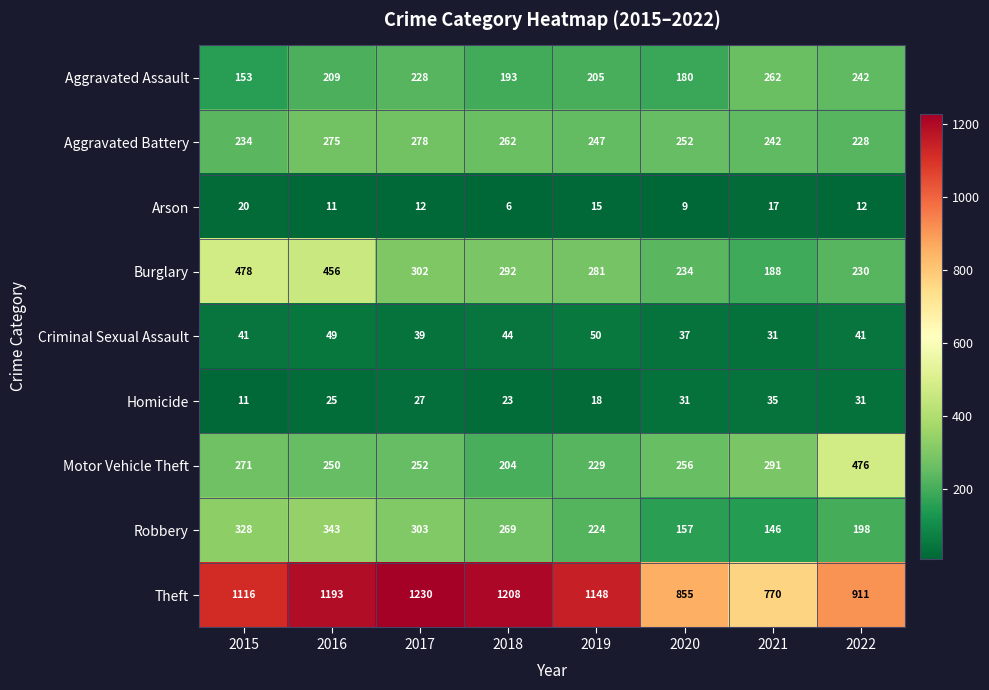

At how many categories does at least one series exceed 895?

6